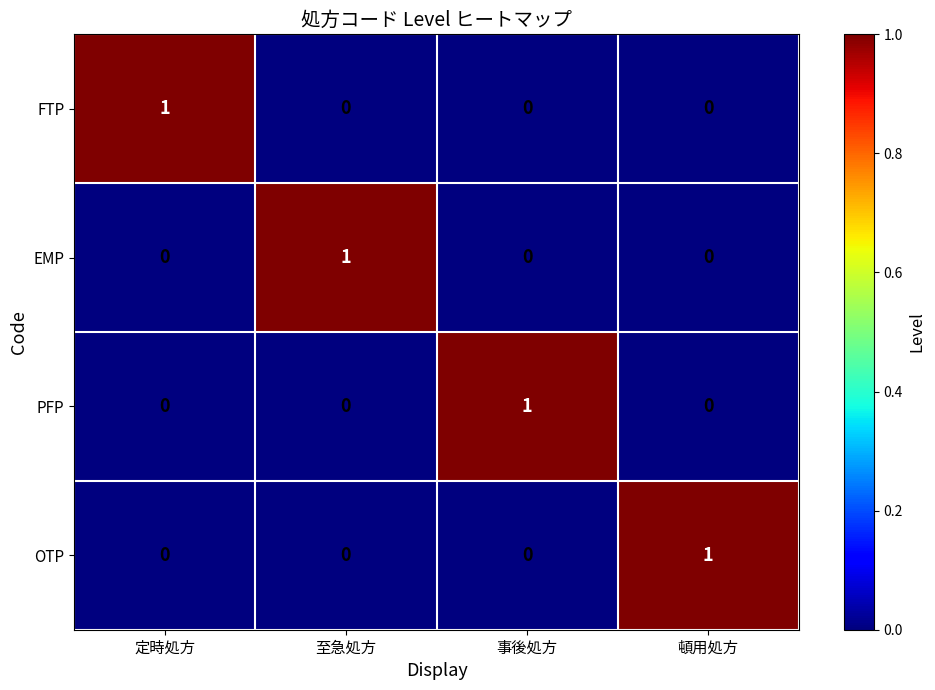

Count the EMP values in the range 0 to 1.

4